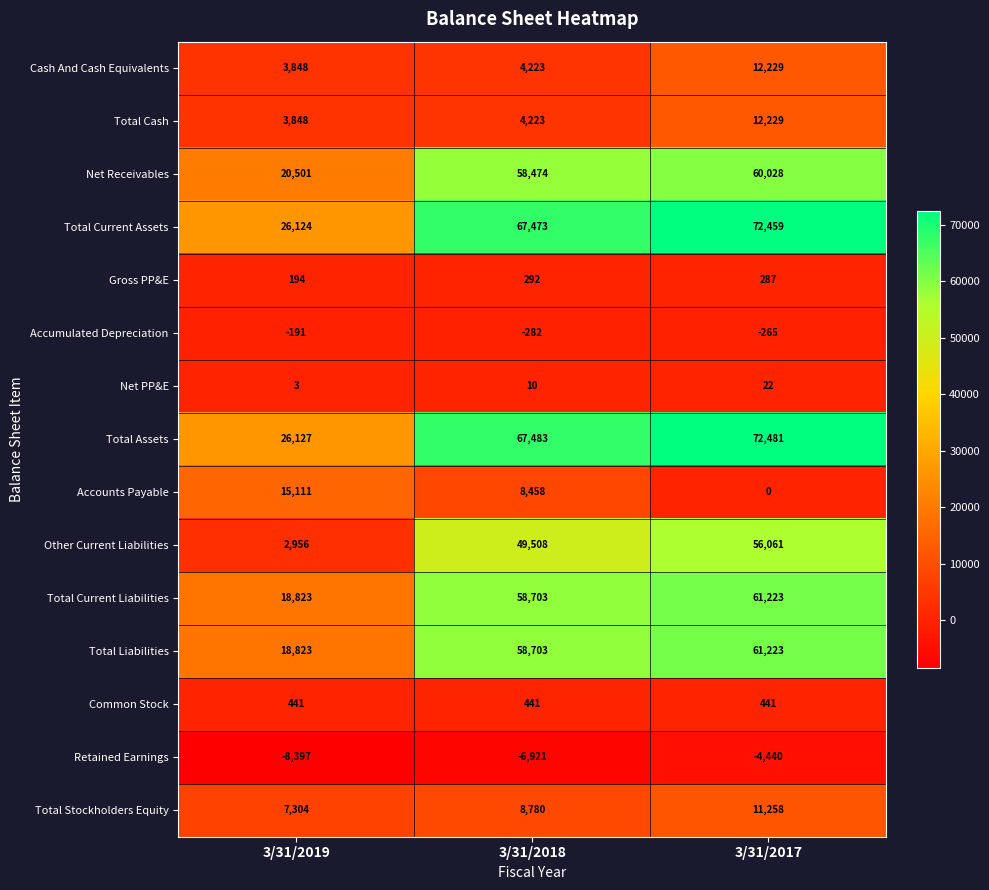

The value of Cash And Cash Equivalents at 3/31/2019 is 1467. True or false?

False